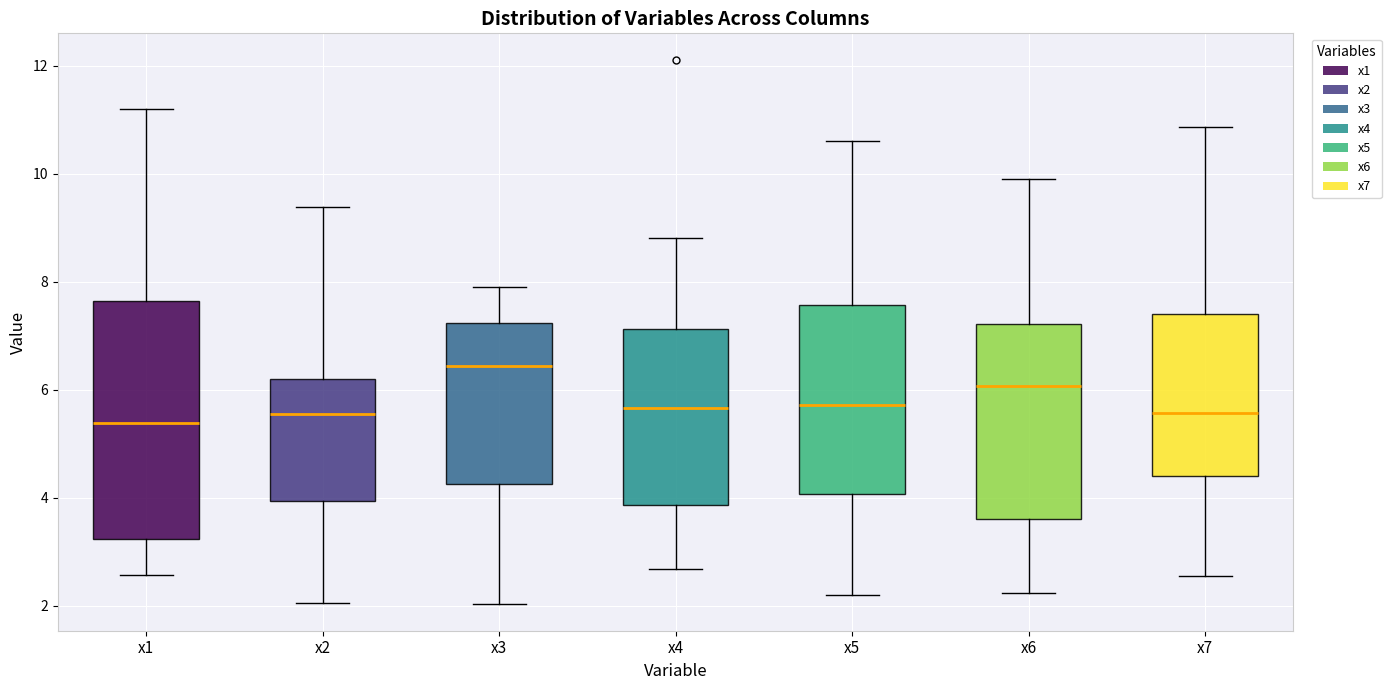

Which box's median line is the highest?

x3